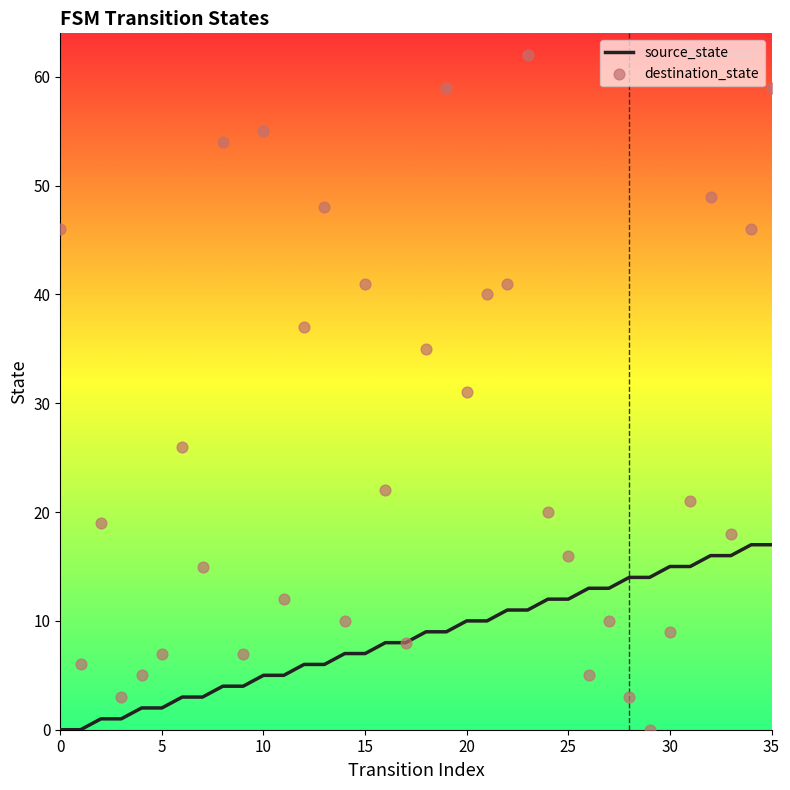

What is the total value across all series at 19?

68